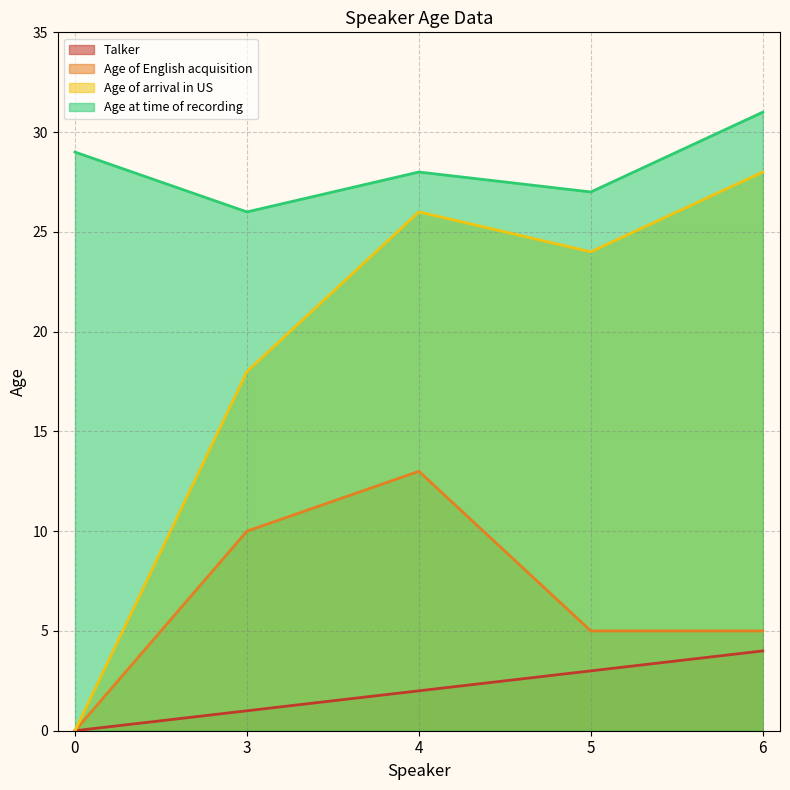

What is the sum of all Talker values?

10